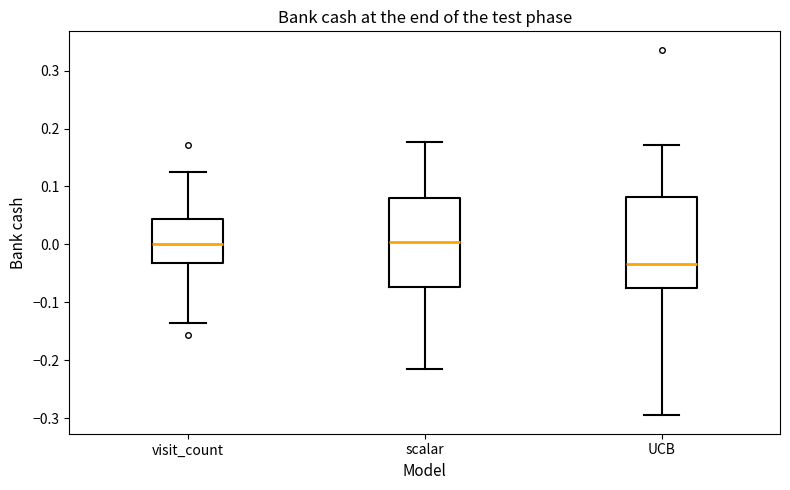

Which box has the lowest median line?

UCB